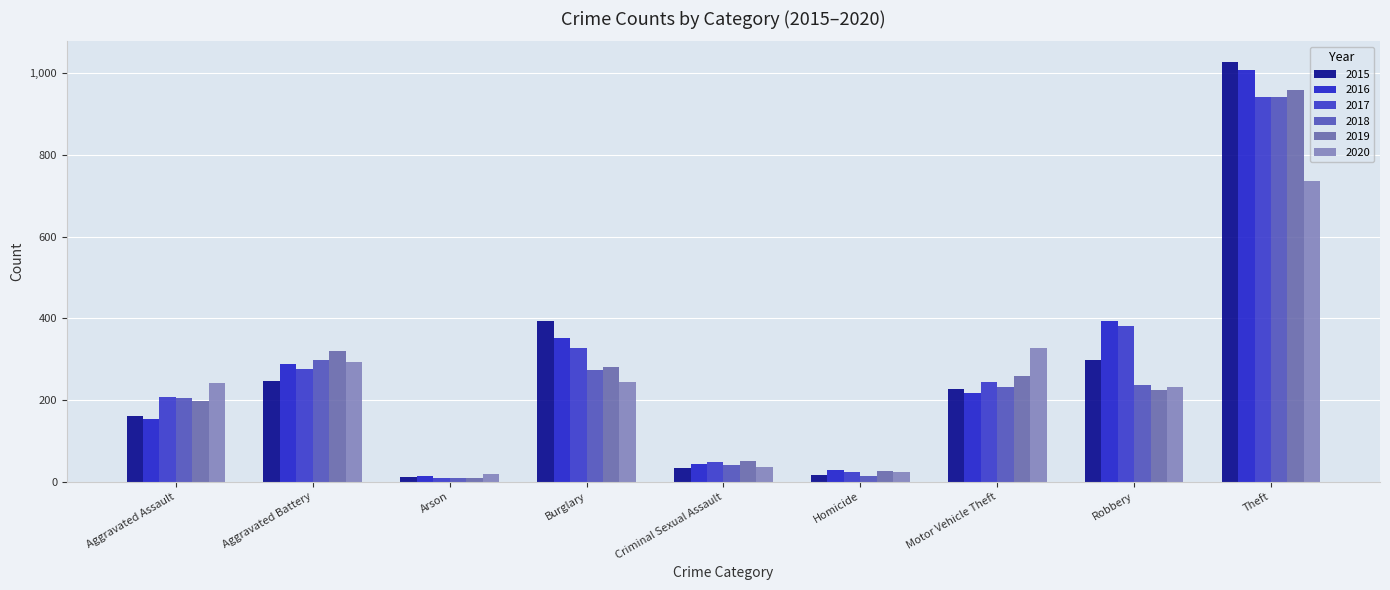

How many groups of bars are there?

9